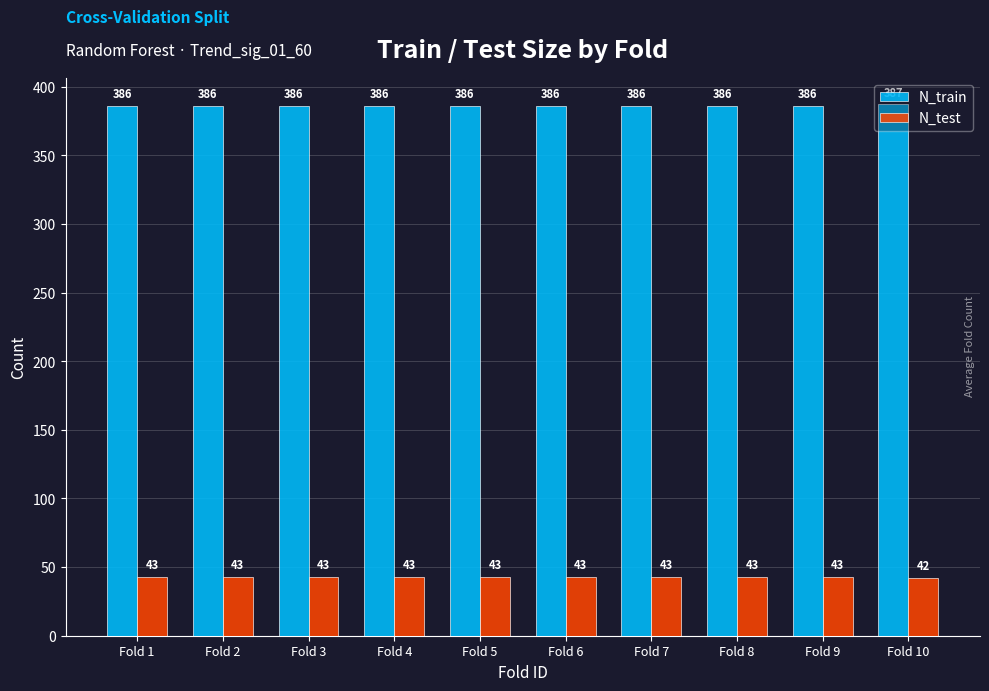

Does the chart contain stacked bars?

No